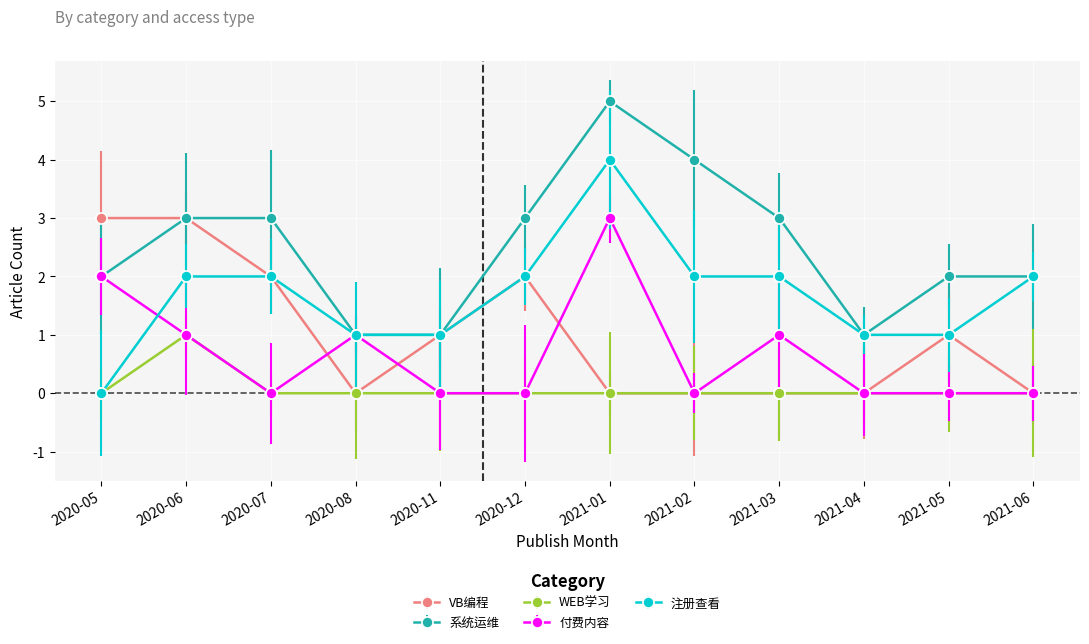

True or false: 注册查看 and WEB学习 cross at least once.

False